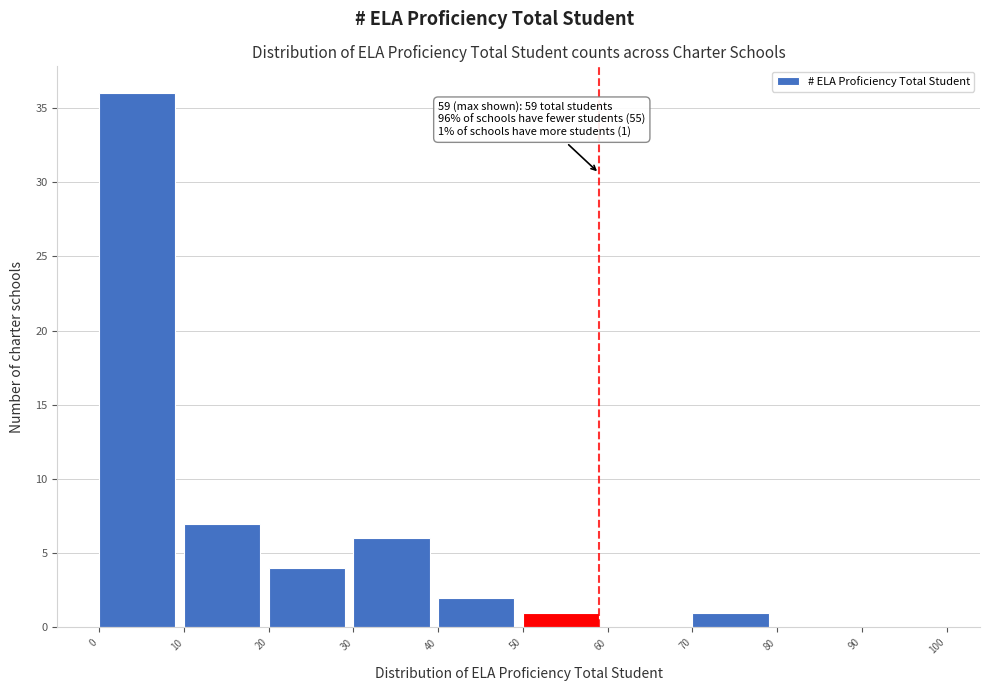

Which range on the x-axis has the tallest bar?

0 to 10